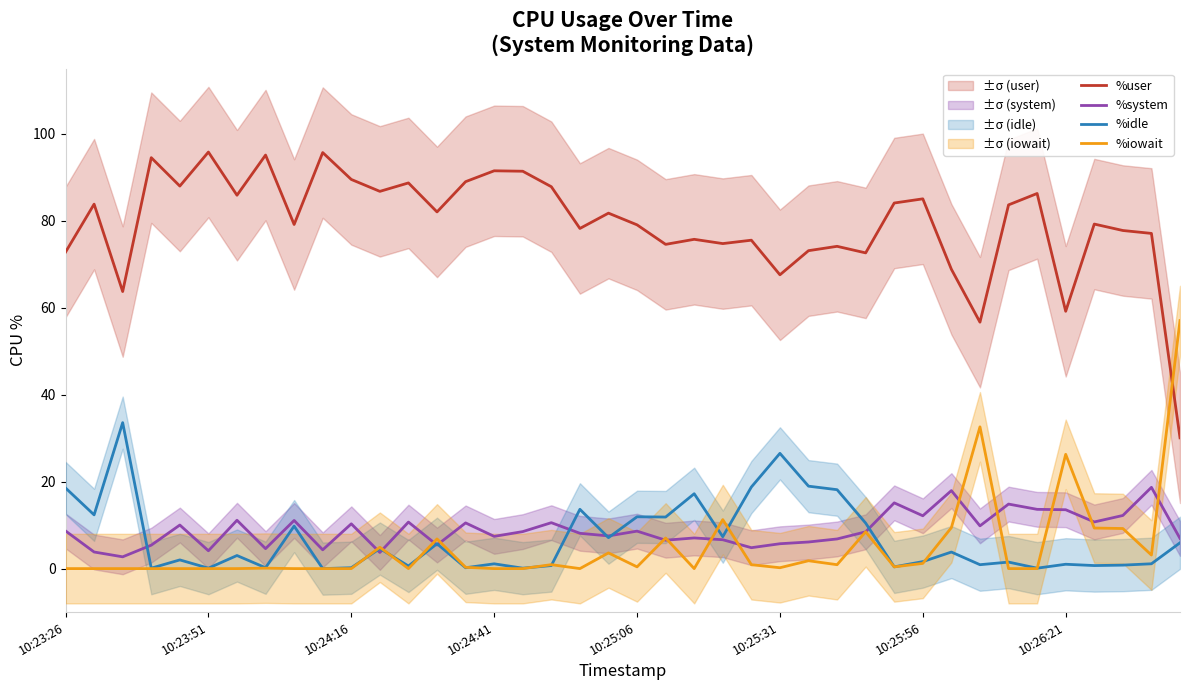

After their last crossing, which series has the higher values: %iowait or %idle?

%iowait